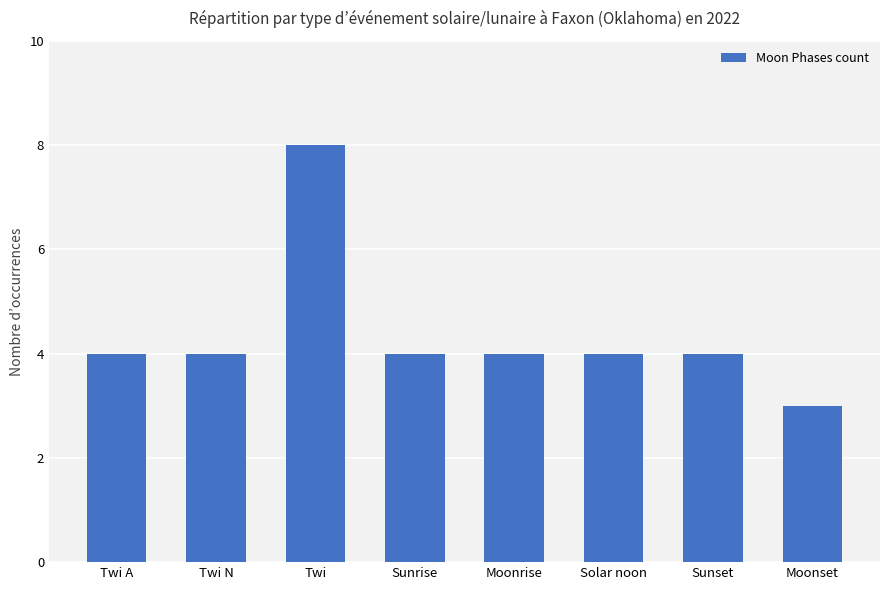

What is the label of the 2nd bar from the right?

Sunset